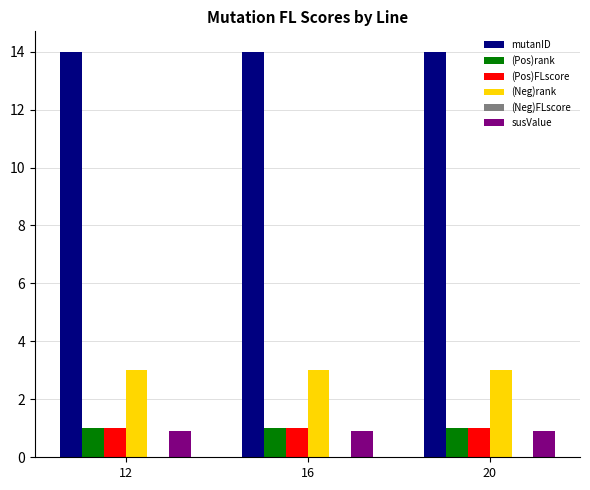

Which series has the largest total across all categories?

mutanID